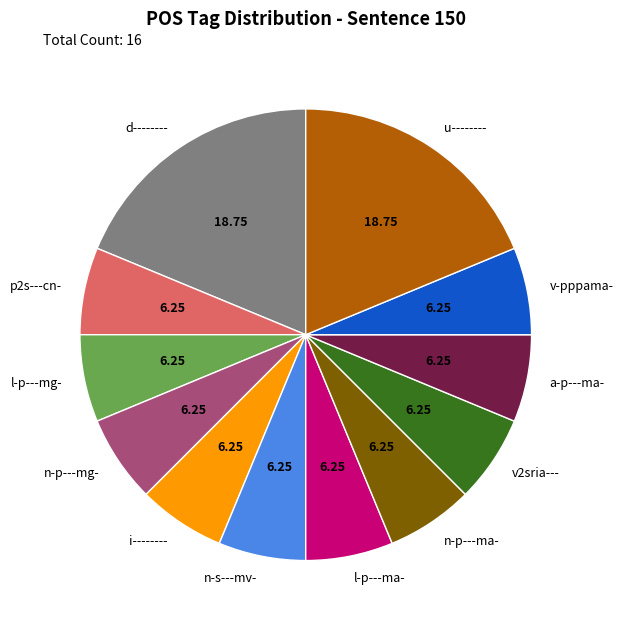

Does any single category account for the majority?

No